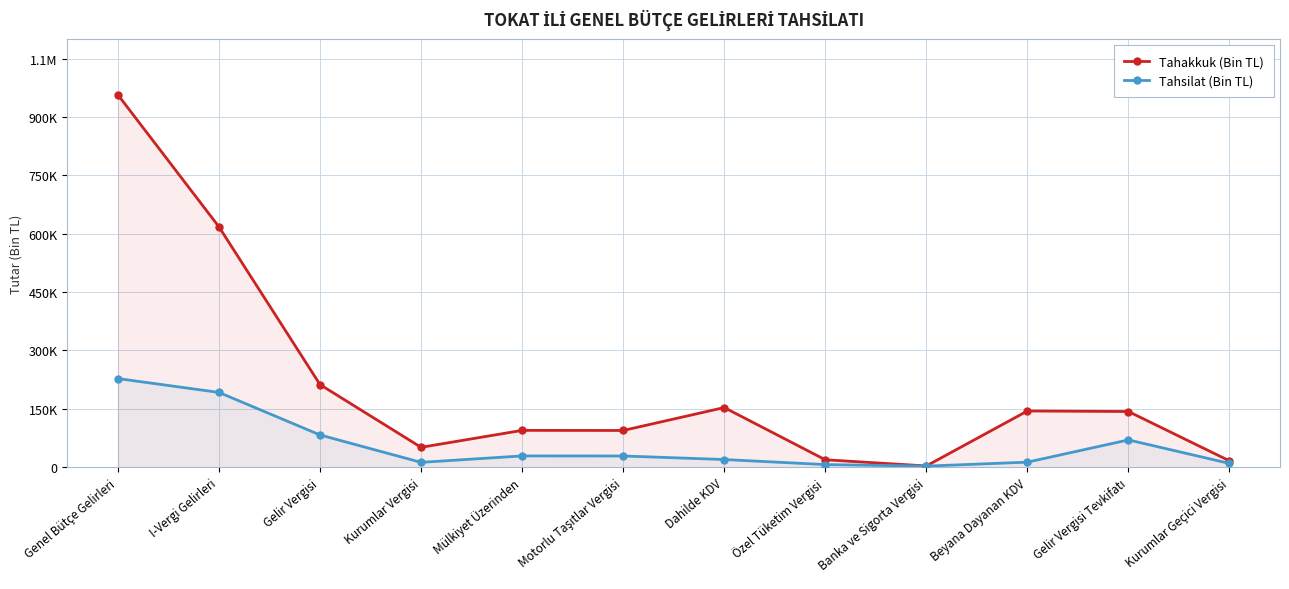

At which category does Tahakkuk (Bin TL) reach its first local peak?

Mülkiyet Üzerinden